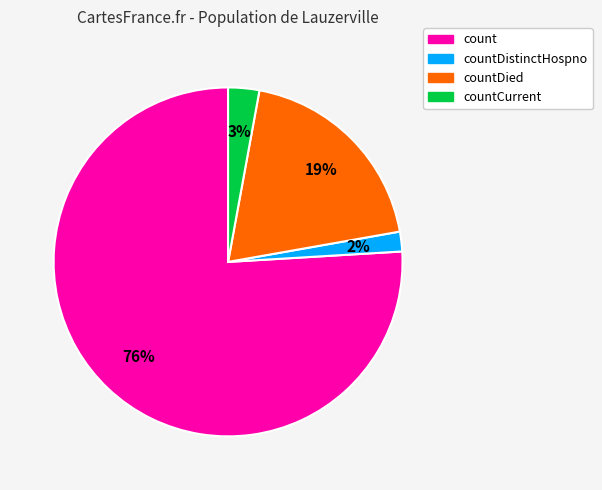

To the nearest percent, what is the average slice percentage?

25%